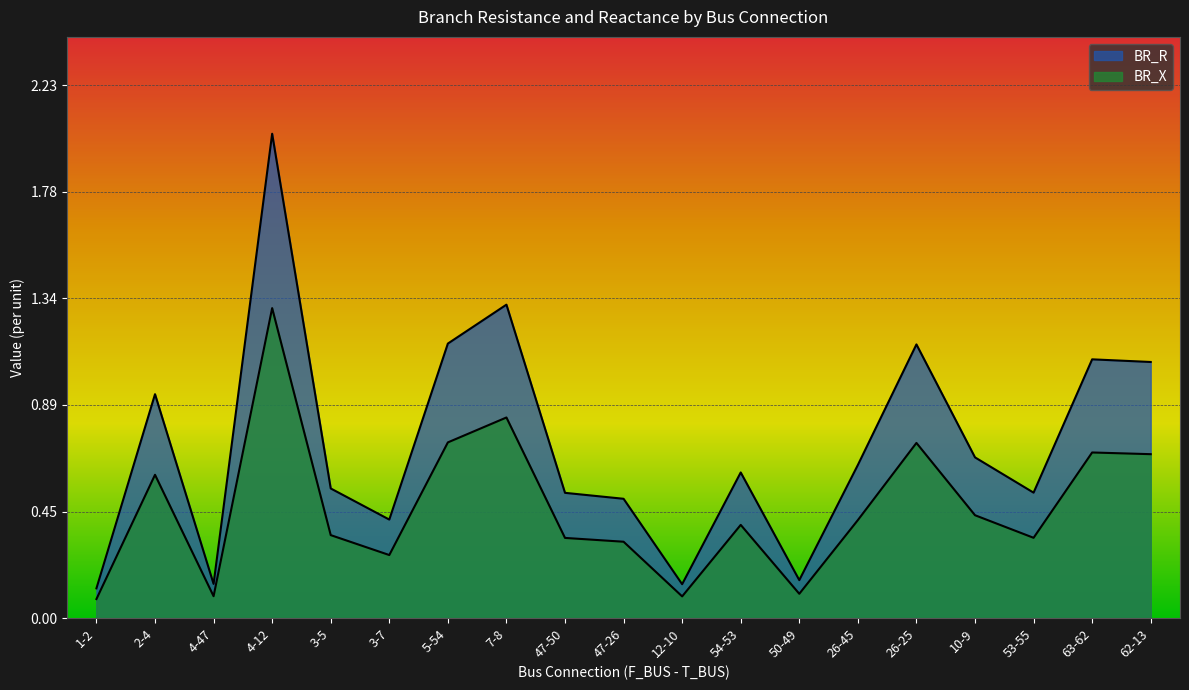

What is the difference between the maximum and minimum values in the BR_R series?

1.9